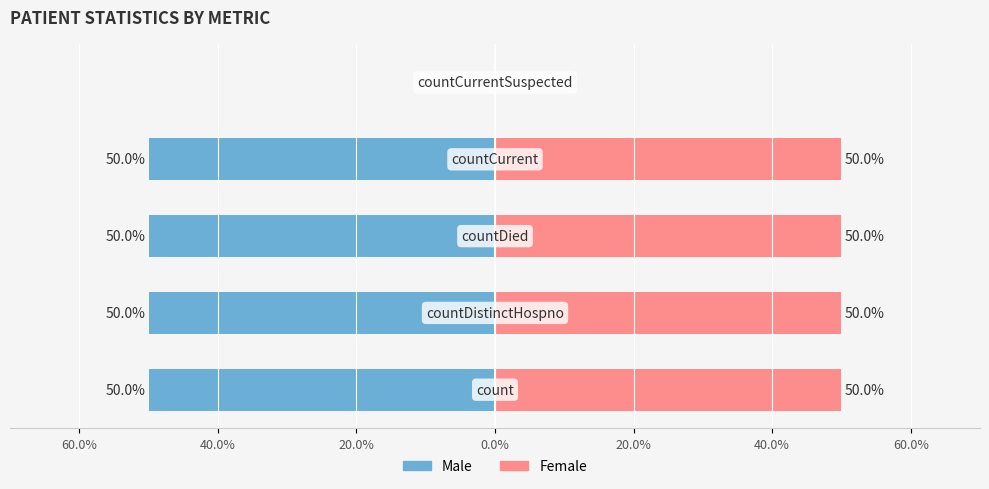

Reading right to left, what are all the values shown in this chart?

Male: 0	-50	-50	-50	-50
Female: 0	50	50	50	50